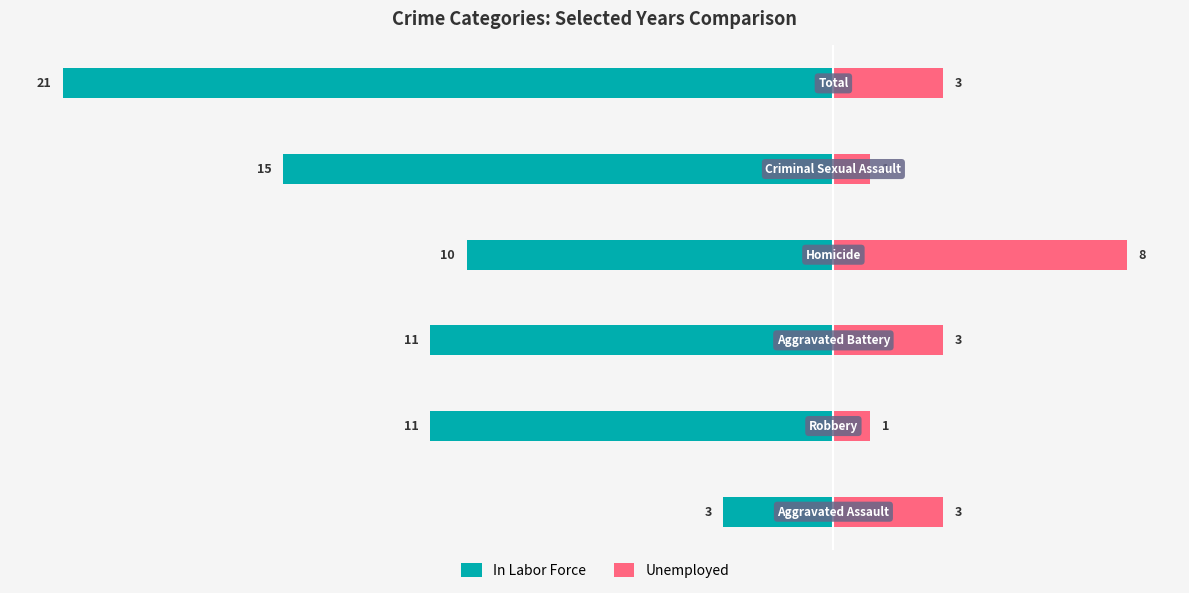

True or false: Unemployed has a value of 24.5 at 0.

False